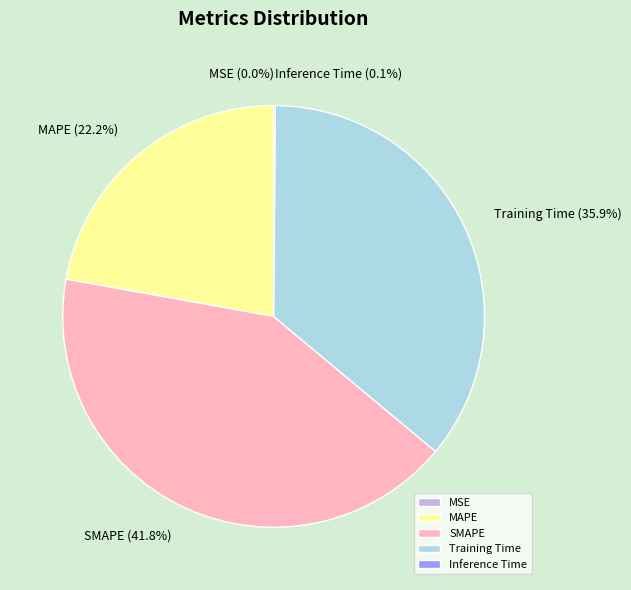

Is there a majority slice in this chart?

No